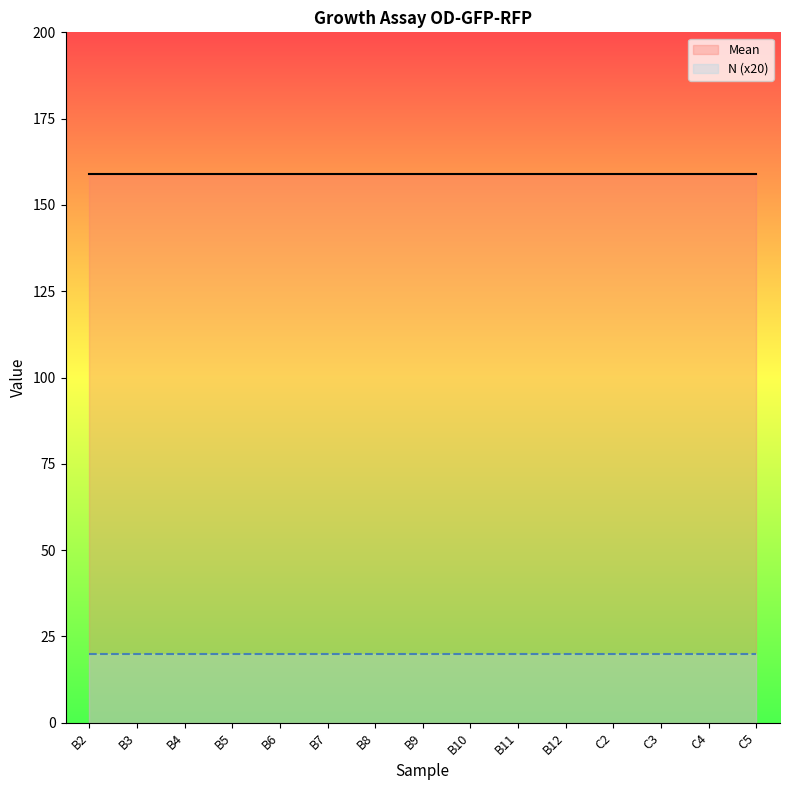

Which has a higher value, B8 or C4?

B8